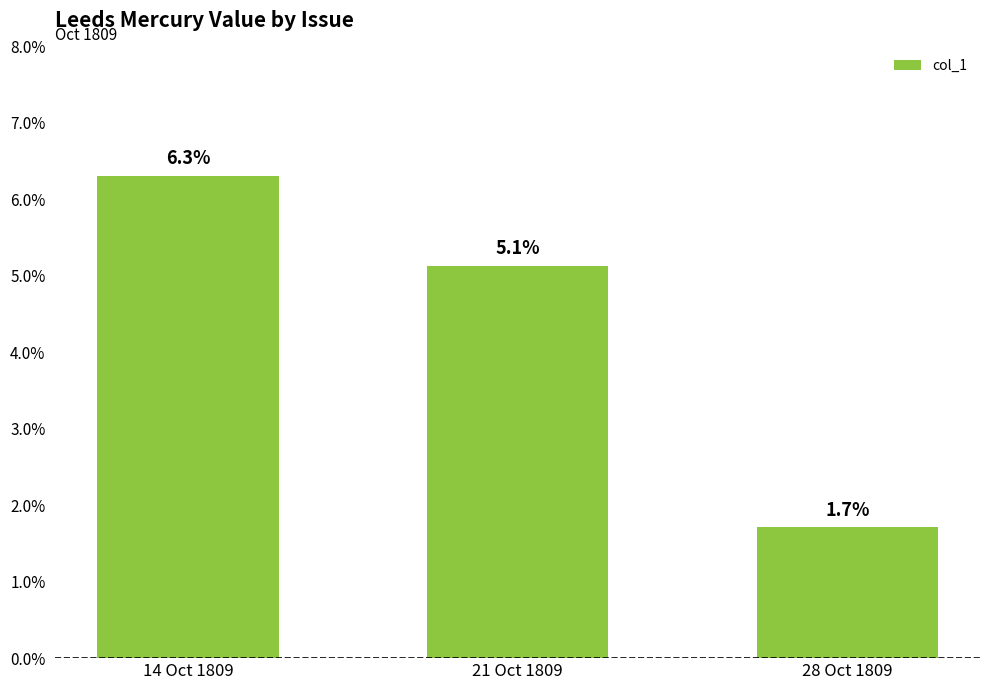

Is it true that the value at 28 Oct 1809 is 0.0?

False